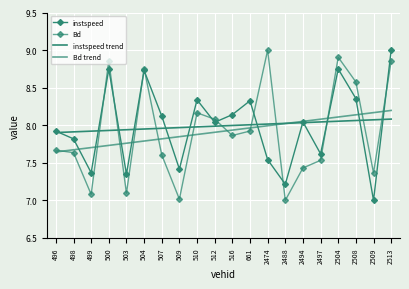

What are all the series names shown in the legend?

instspeed, Bd, instspeed trend, Bd trend